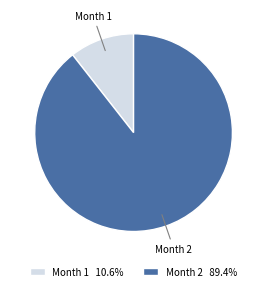

Do Month 2 89.4% and Month 1 10.6% together represent more than half of the pie?

Yes